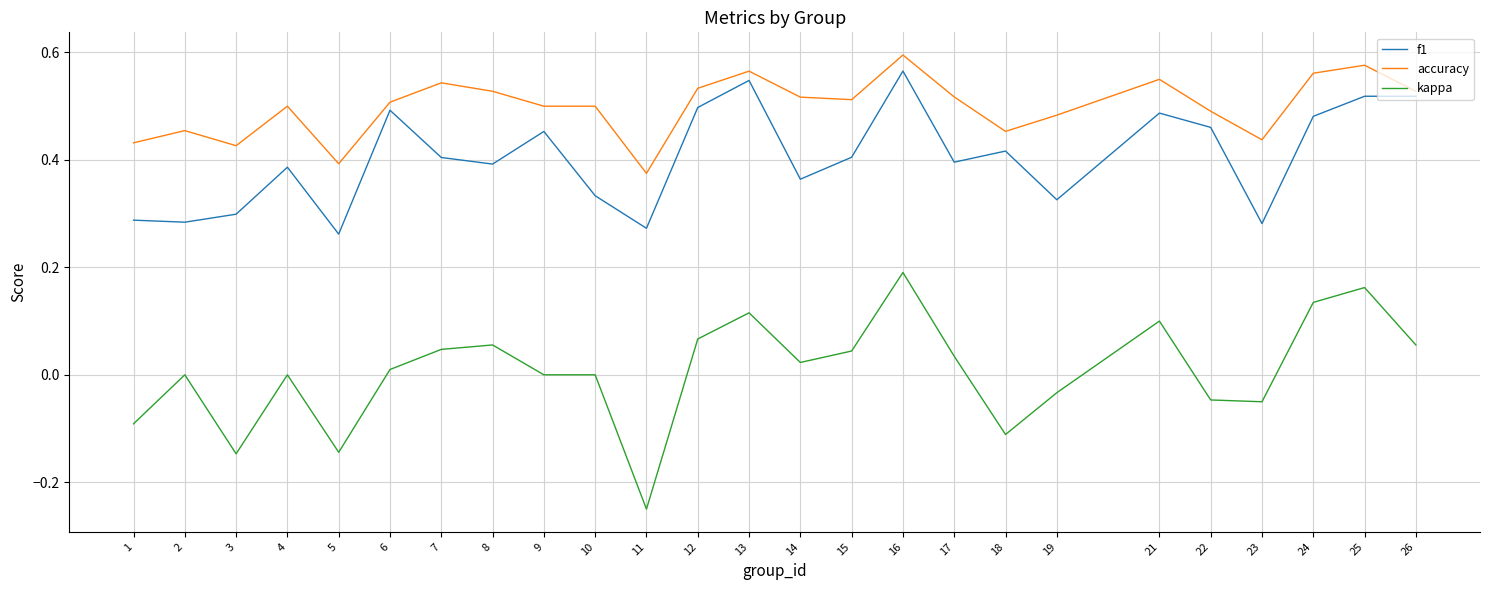

Rank the series by their average value, from lowest to highest.

kappa, f1, accuracy